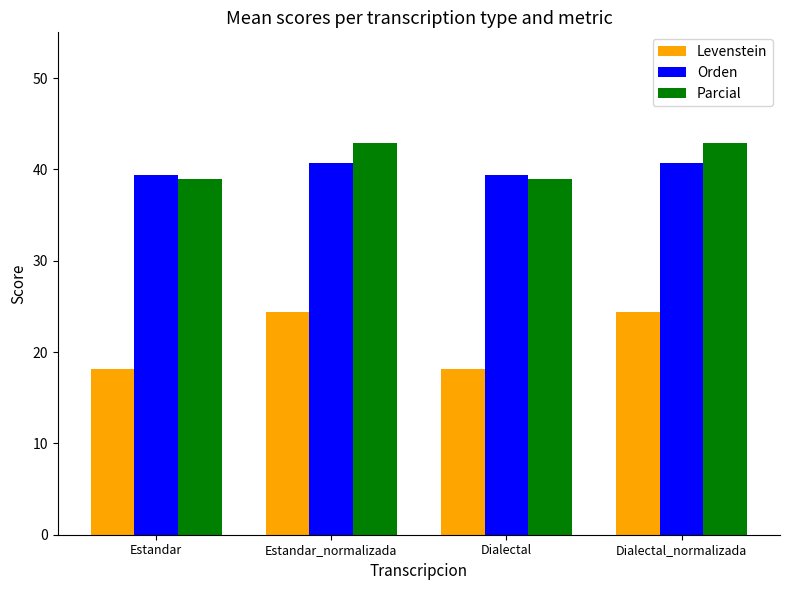

Is it true that Orden equals 40.7 at Dialectal_normalizada?

True